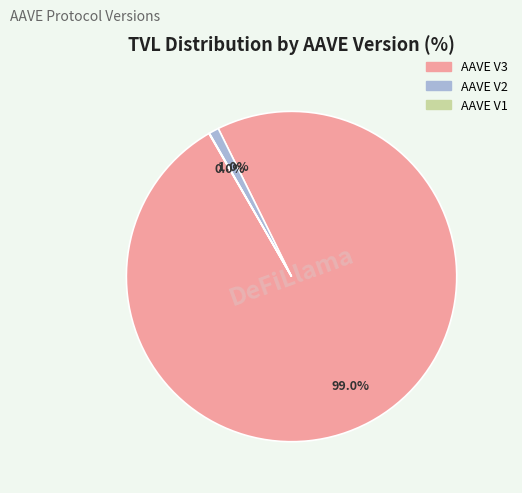

Which slice represents more than half of the pie?

AAVE V3